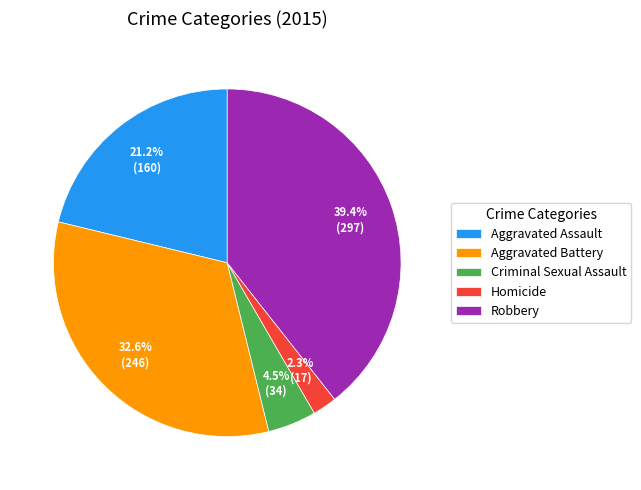

How much of the chart is everything except Aggravated Battery?

67.4%